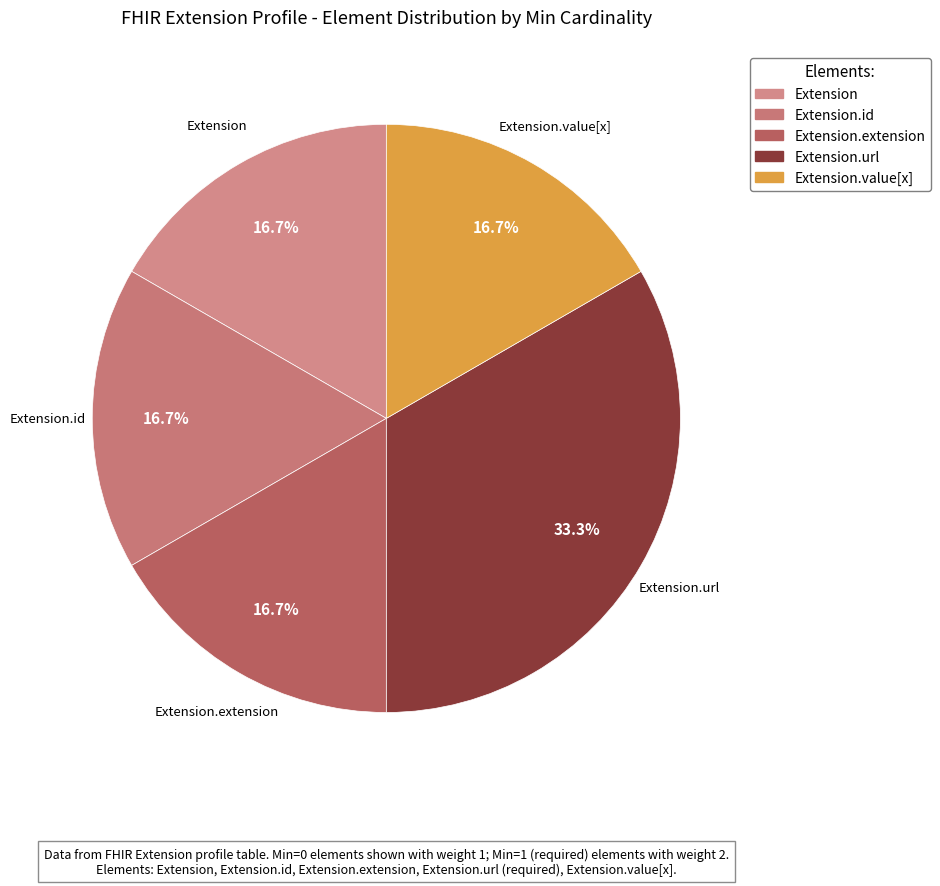

How many segments does this pie chart have?

5